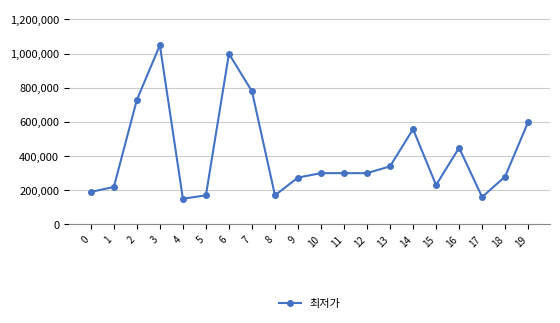

Reading left to right, transcribe all the data shown in this chart.

189000	218000	729000	1049000	149000	169000	999000	779000	169000	273000	299000	299000	299000	339000	557000	229000	447640	159000	279000	599000